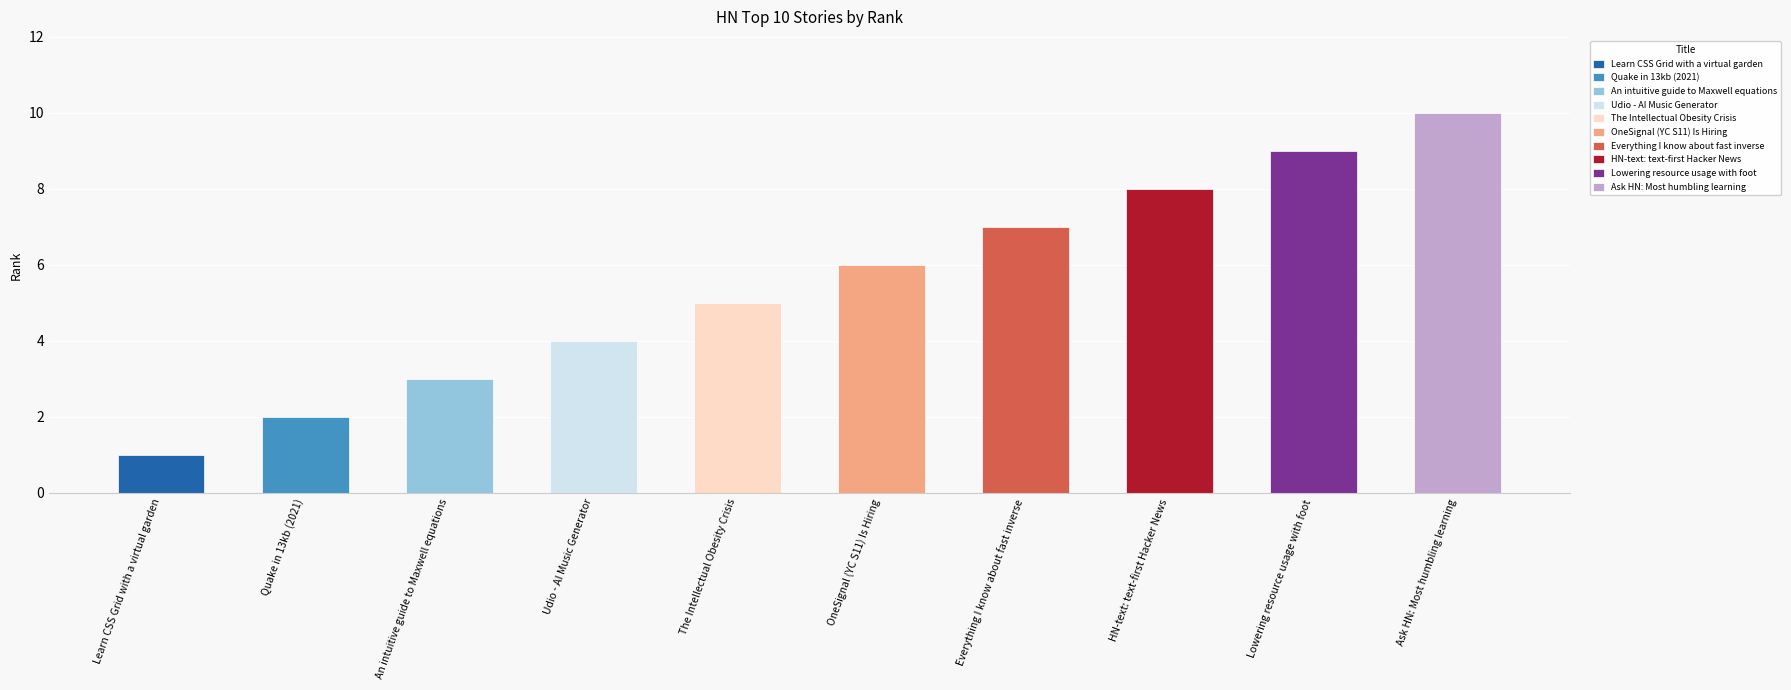

What is the maximum value shown in the chart?

10